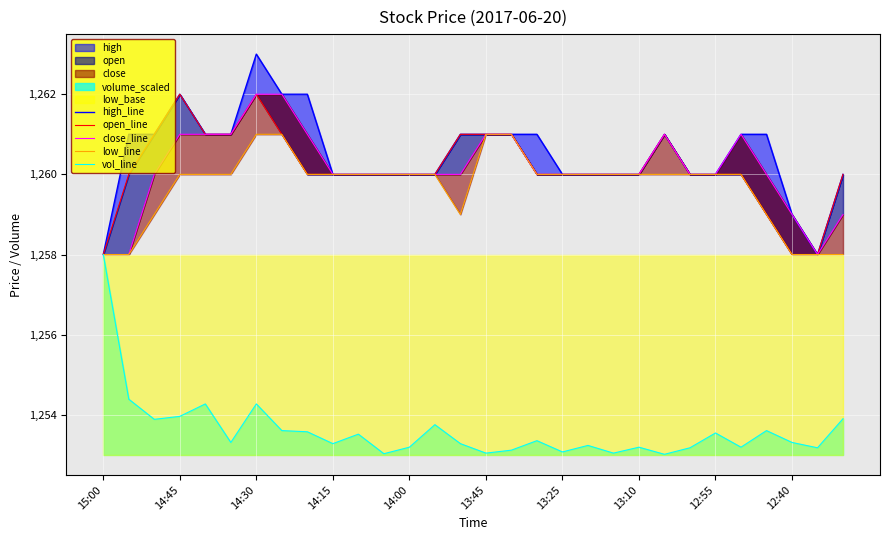

How many values in the open_line series are below 1260?

4